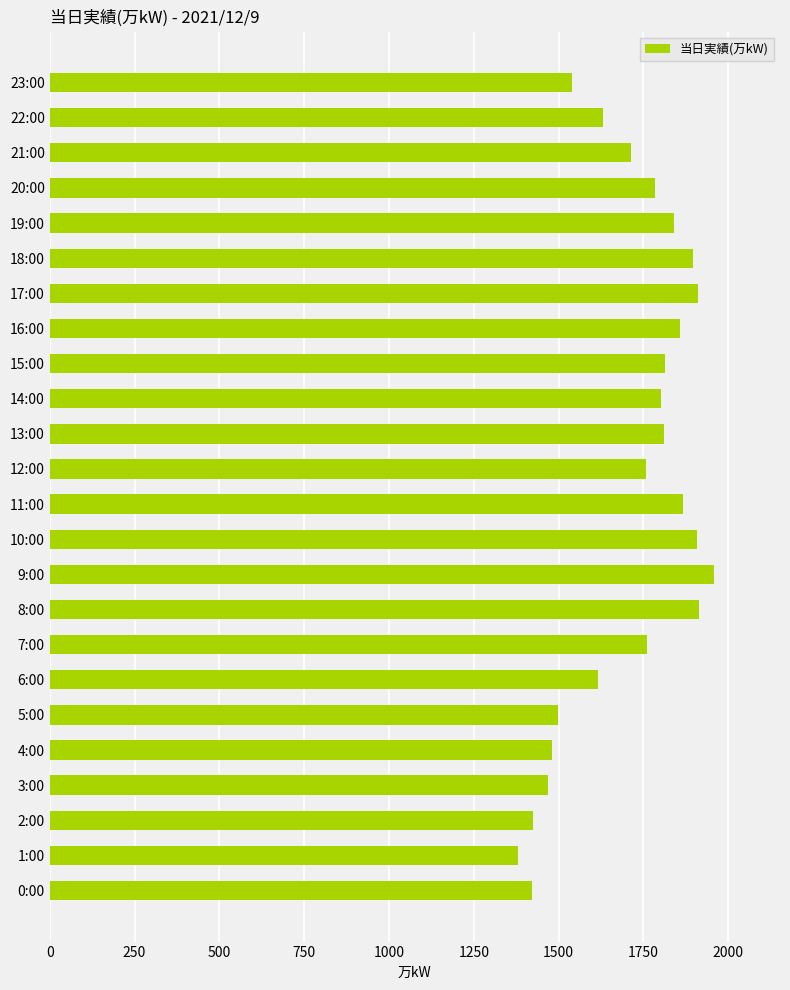

Which has a higher value, 2:00 or 12:00?

12:00